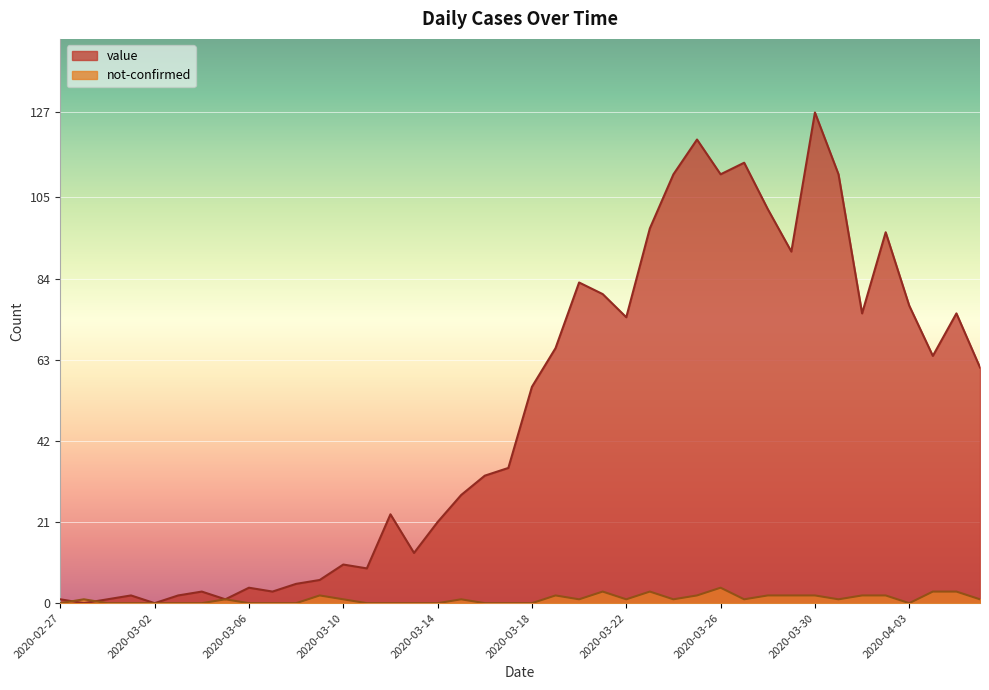

After their last crossing, which series has the higher values: not-confirmed or value?

value